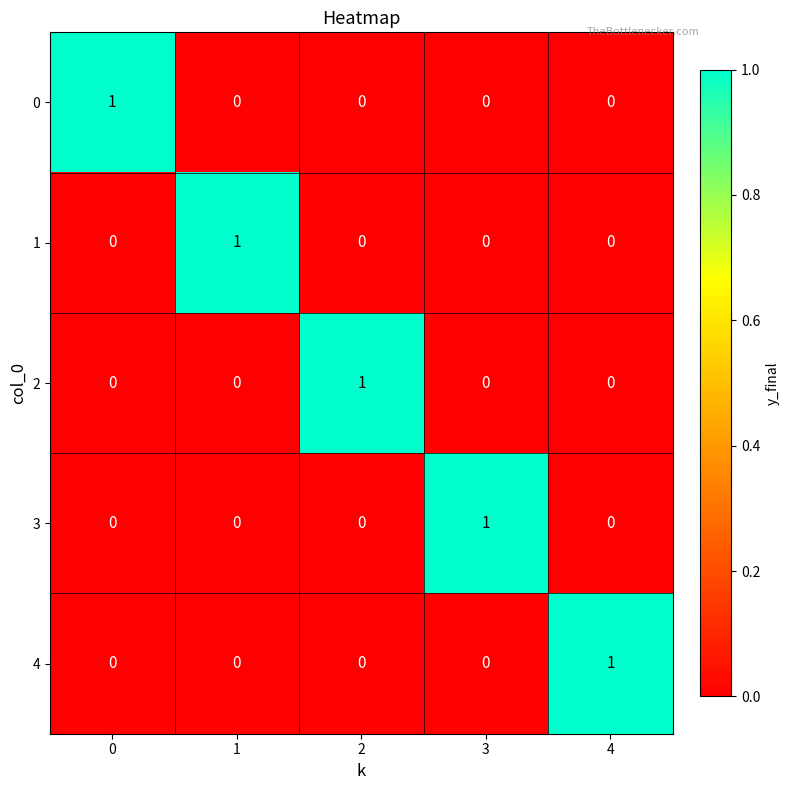

At how many categories does at least one series exceed 0?

5